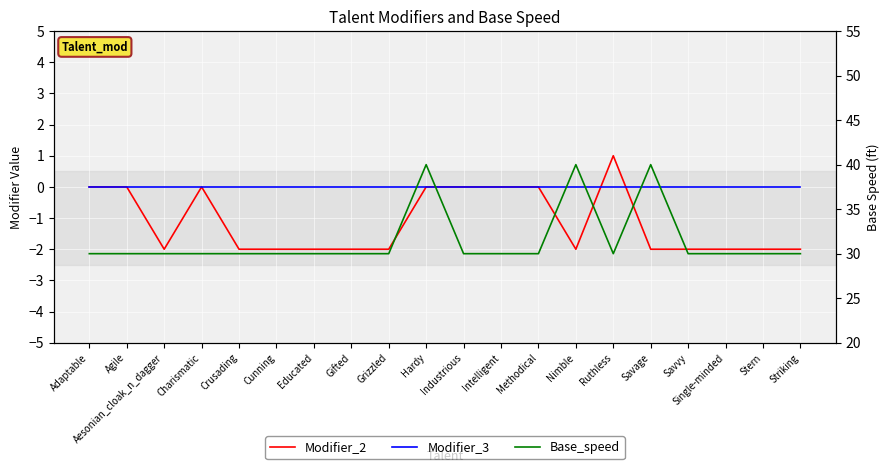

What is the maximum value shown in the chart?

40